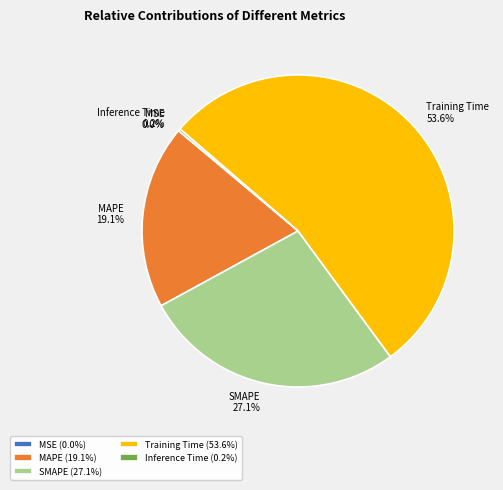

How much of the chart is everything except SMAPE?

72.9%